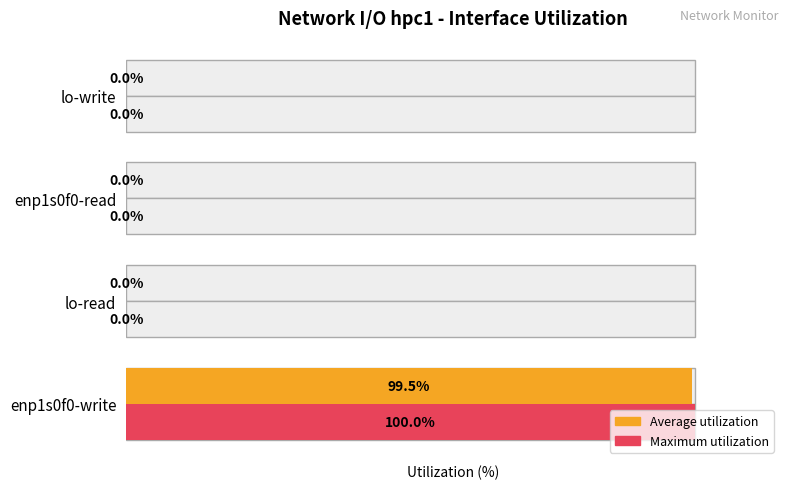

Is it true that Average utilization equals 0.0 at lo-read?

True